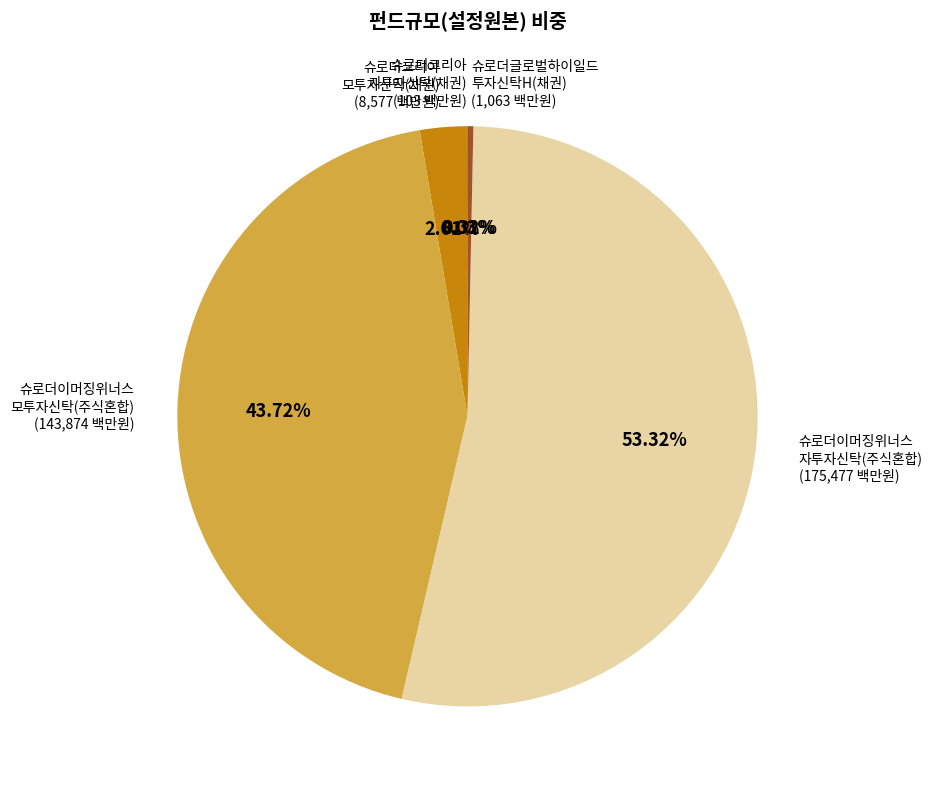

Is there a majority slice in this chart?

Yes